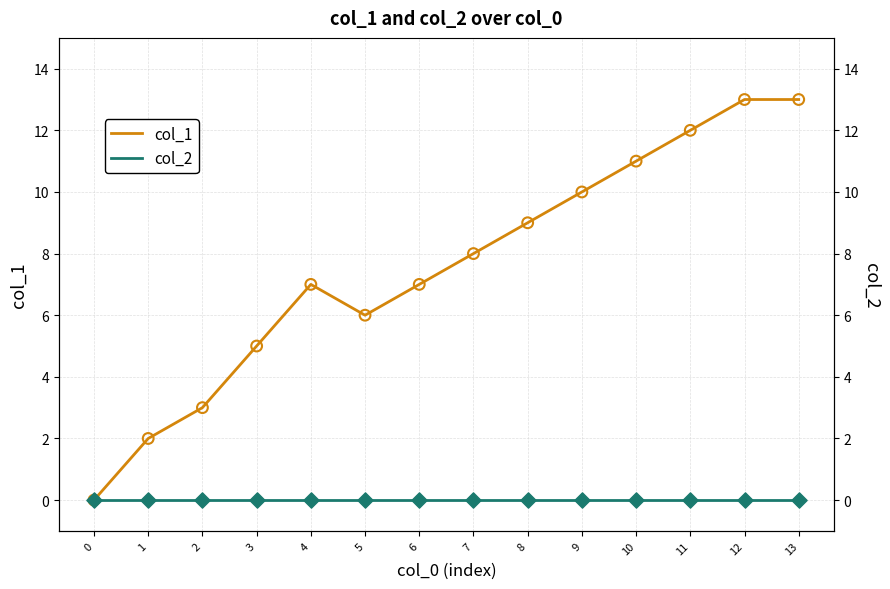

Which series contains the highest Y value?

col_1